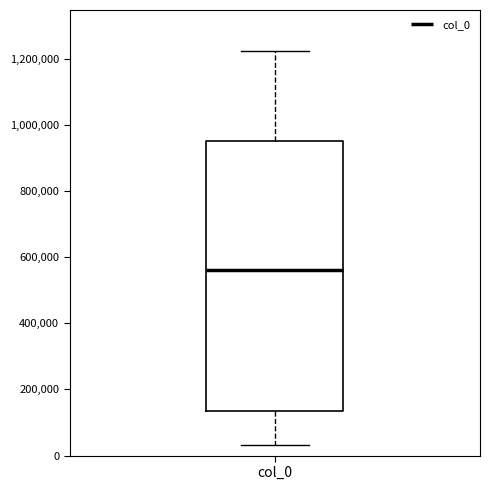

Where is the lower edge of the box for col_0 on the y-axis? The values are not printed on the chart, so give them approximately, as read against the axis.

140000